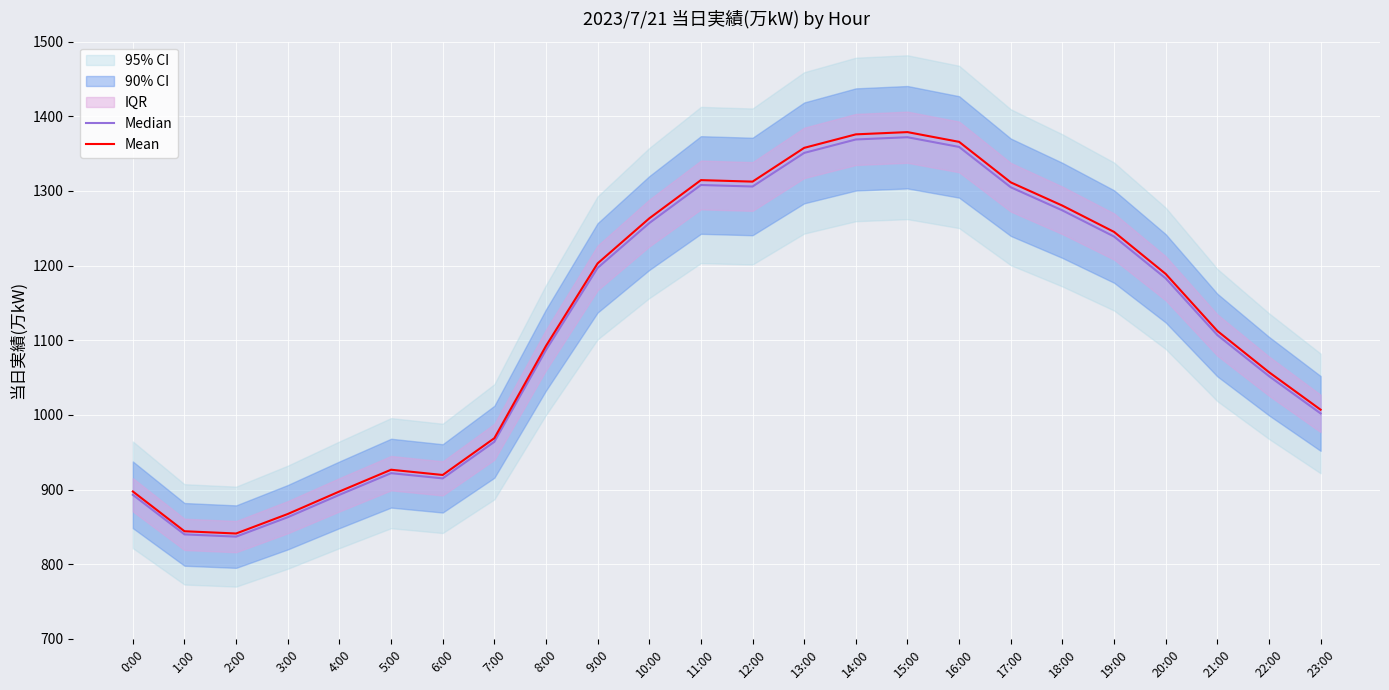

Is it true that Mean equals 373.2 at 7:00?

False